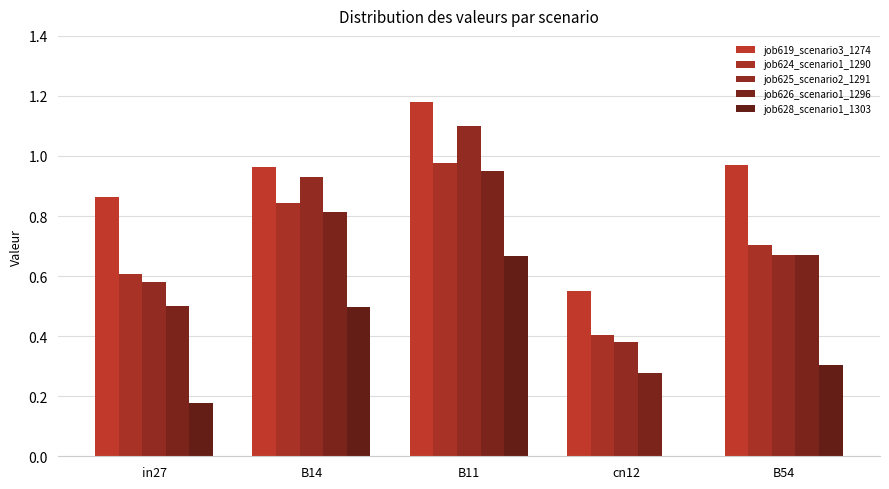

What is the average value of the job626_scenario1_1296 series?

0.6